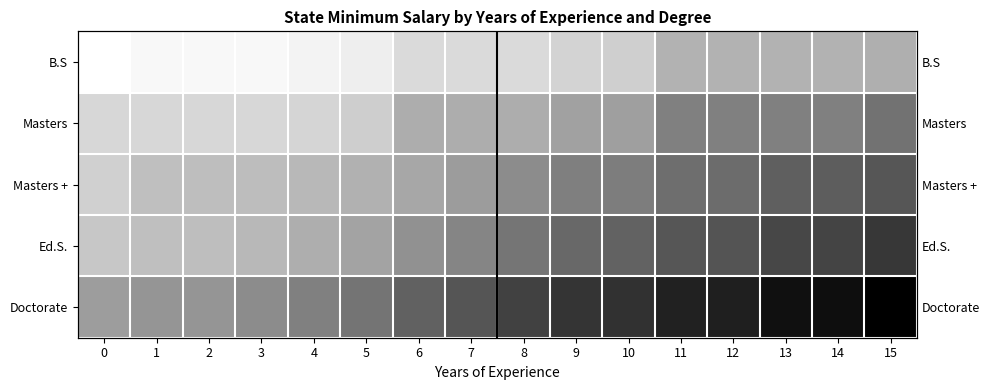

Is it true that row_2 equals 23086.1 at 9?

False